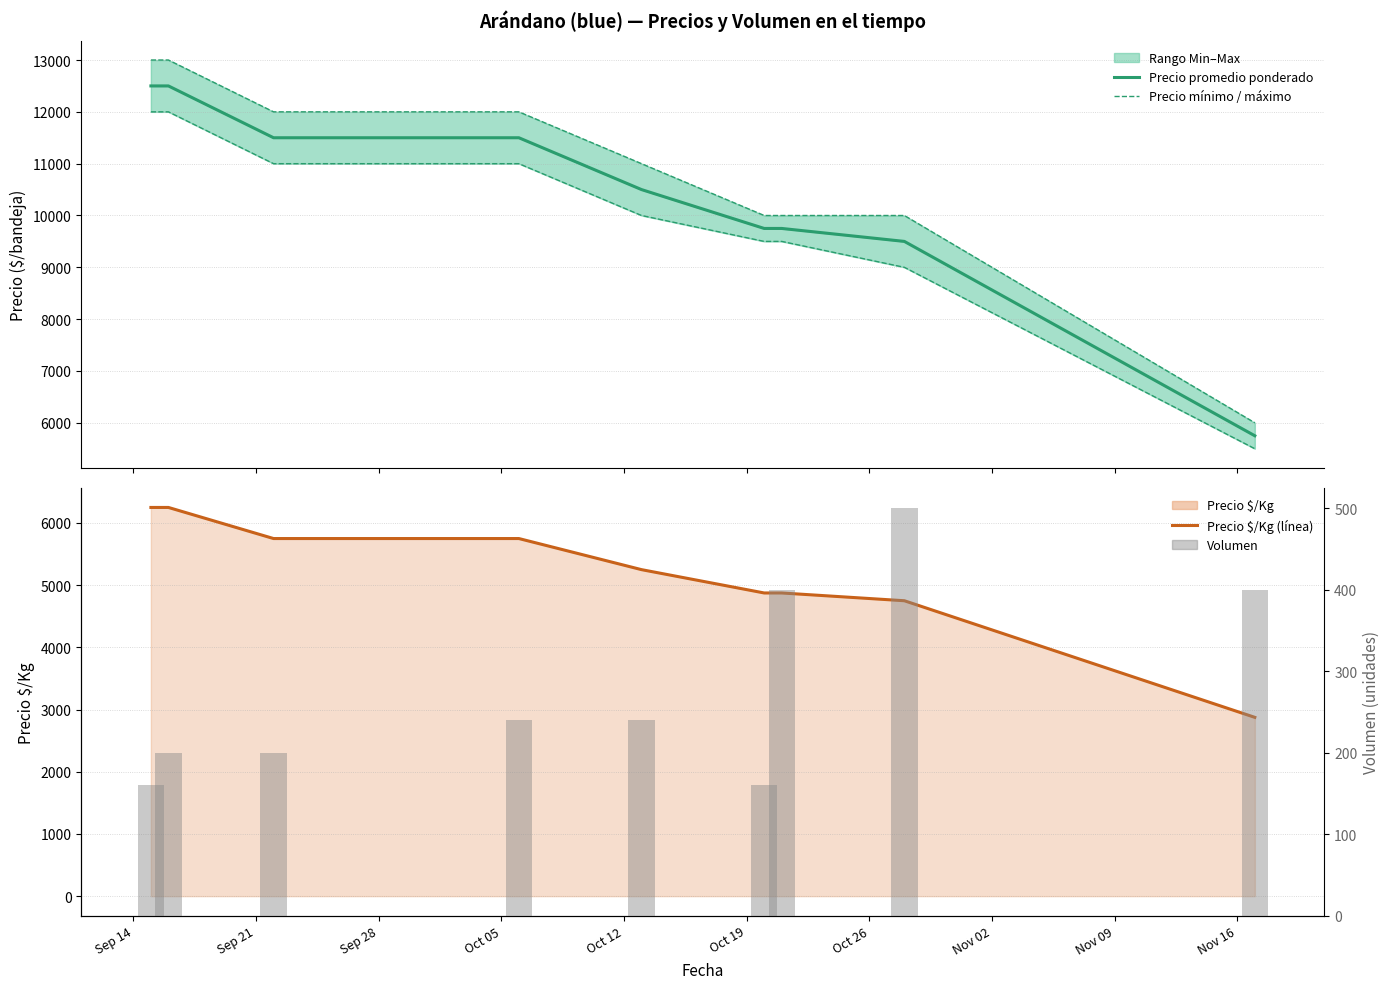

Which has a higher value, Sep 14 or Nov 02?

Sep 14